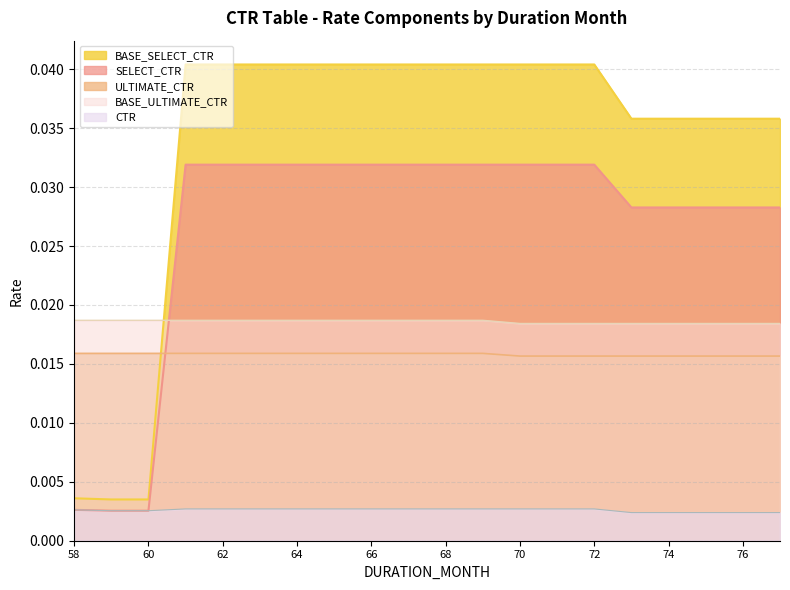

True or false: ULTIMATE_CTR has a value of 0.0 at 72.

False